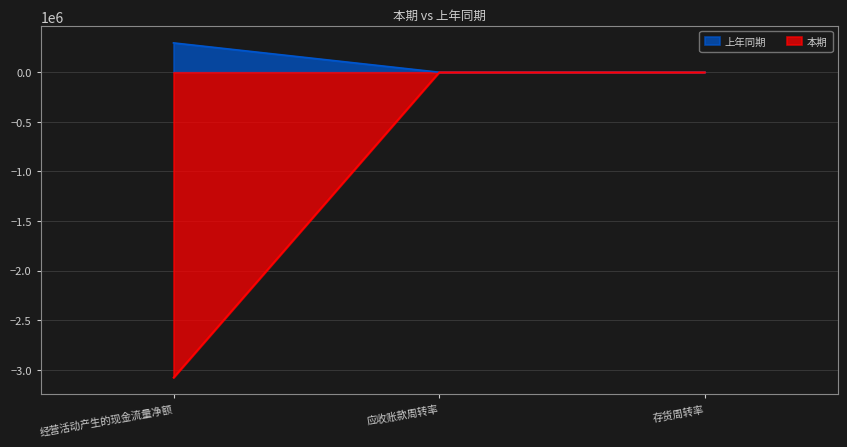

What is the spread (max minus min) of values at 经营活动产生的现金流量净额?

3373737.1